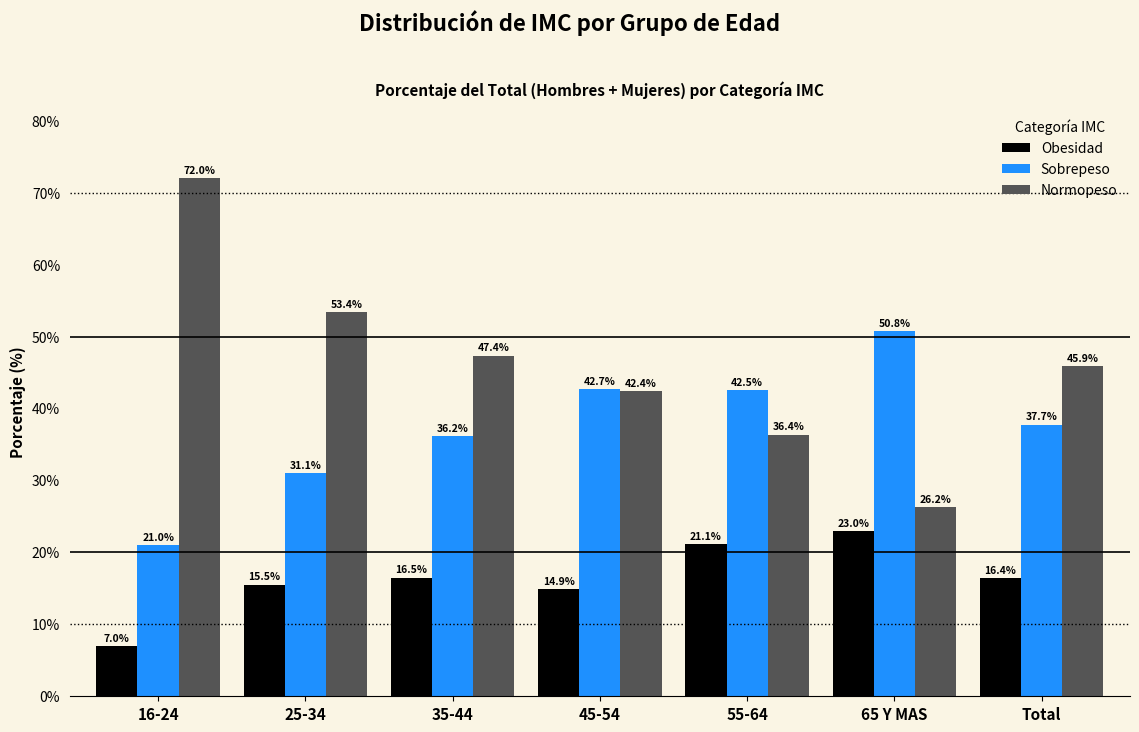

Reading left to right, what are all the values shown in this chart?

Obesidad: 16-24=7.0	25-34=15.5	35-44=16.5	45-54=14.9	55-64=21.1	65 Y MAS=23.0	Total=16.4
Sobrepeso: 16-24=21.0	25-34=31.1	35-44=36.2	45-54=42.7	55-64=42.5	65 Y MAS=50.8	Total=37.7
Normopeso: 16-24=72.0	25-34=53.4	35-44=47.4	45-54=42.4	55-64=36.4	65 Y MAS=26.2	Total=45.9